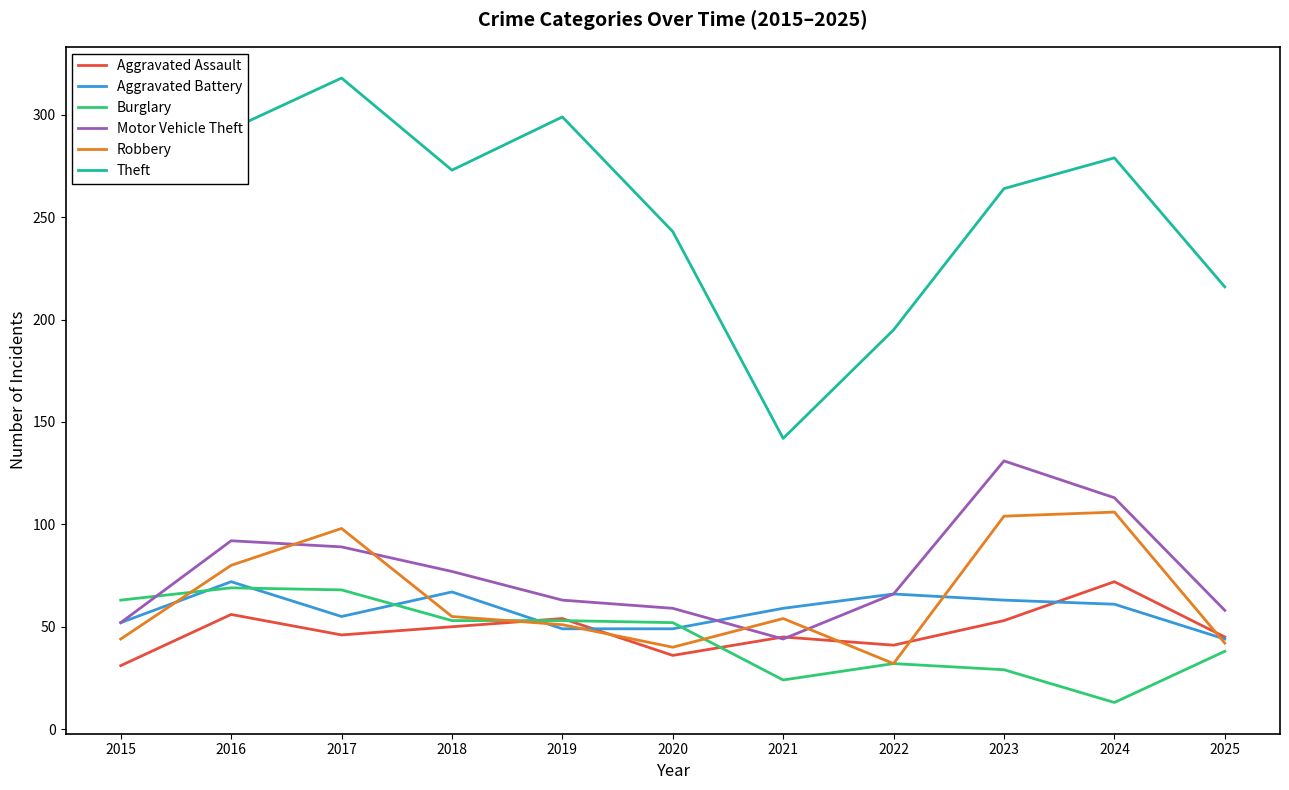

At which label does Aggravated Battery first exceed 59?

2016